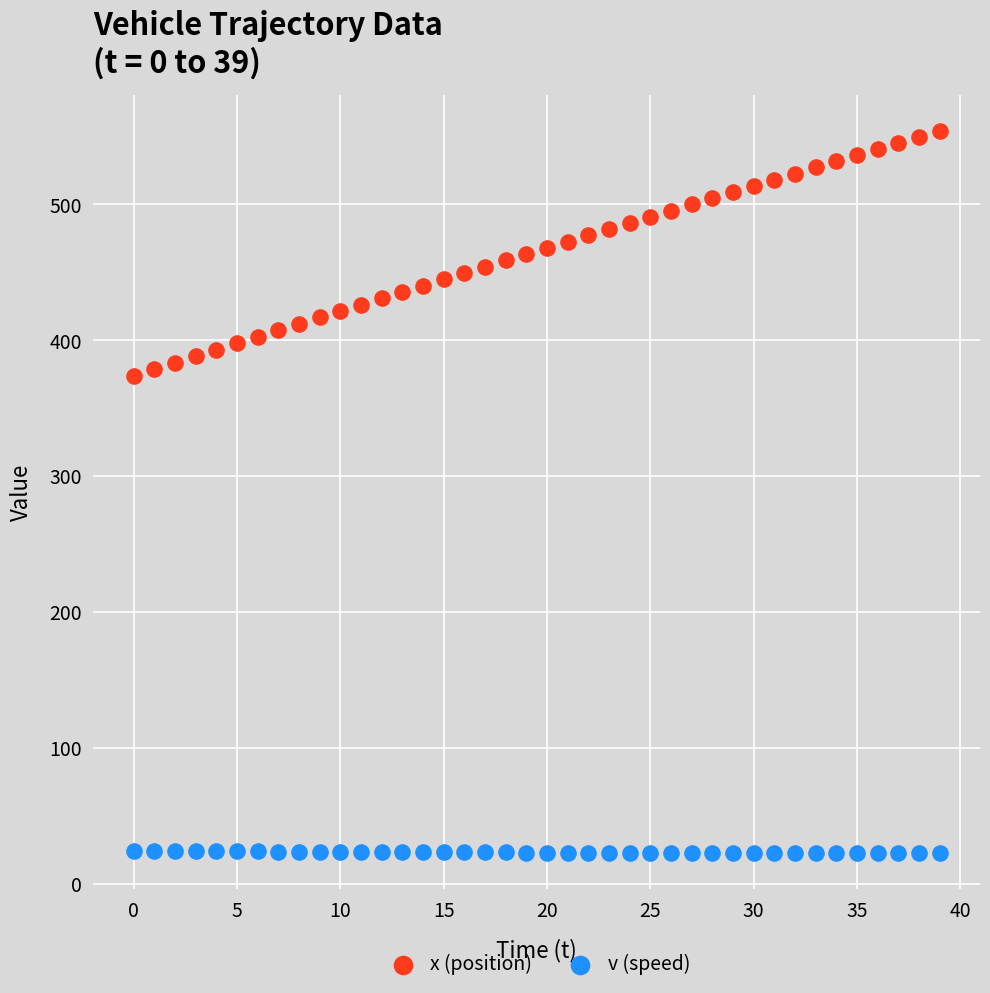

Which series reaches the minimum Y coordinate?

v (speed)